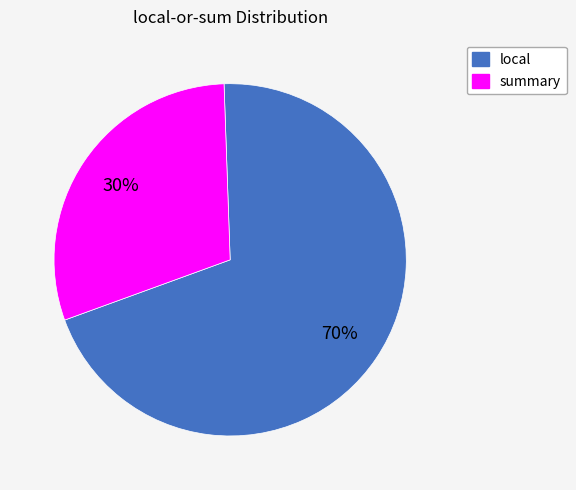

What is the smallest slice in the pie chart?

summary